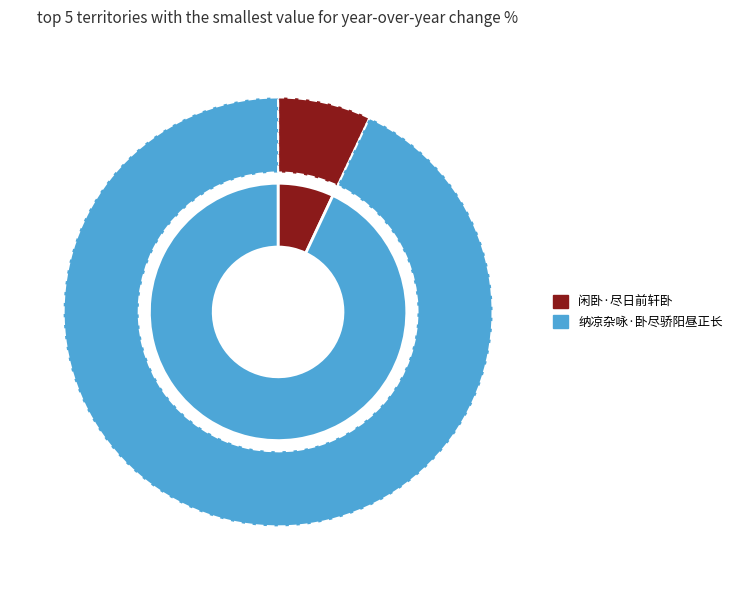

Count the number of slices in the pie.

2